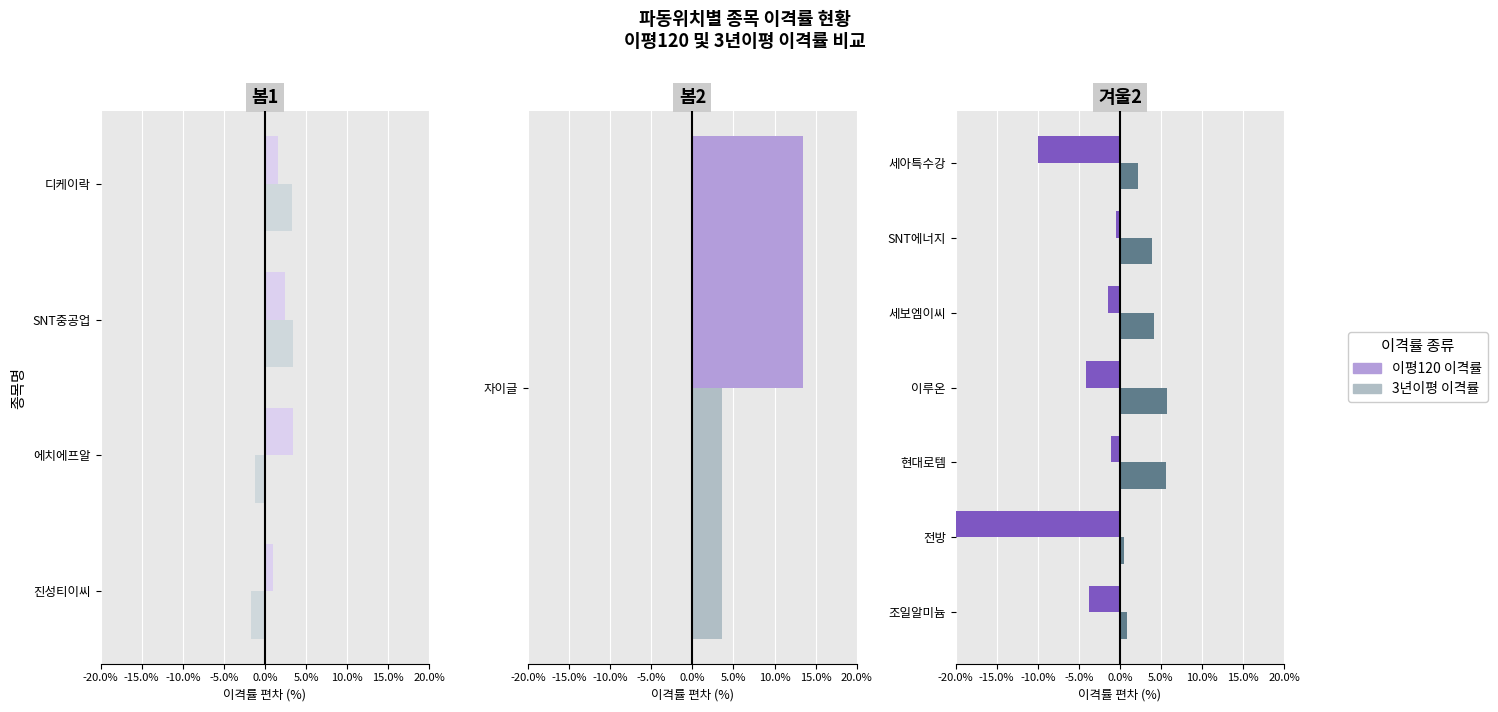

What are all the series names shown in the legend?

이평120 이격률, 3년이평 이격률